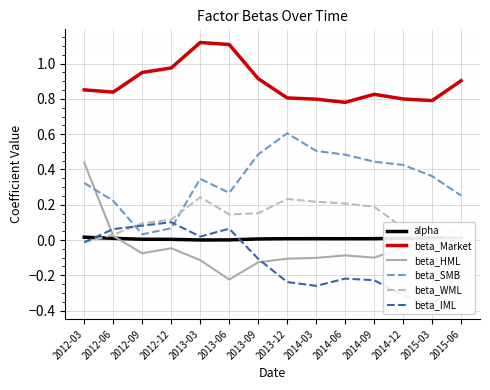

At which category does beta_WML reach its first local peak?

2013-03